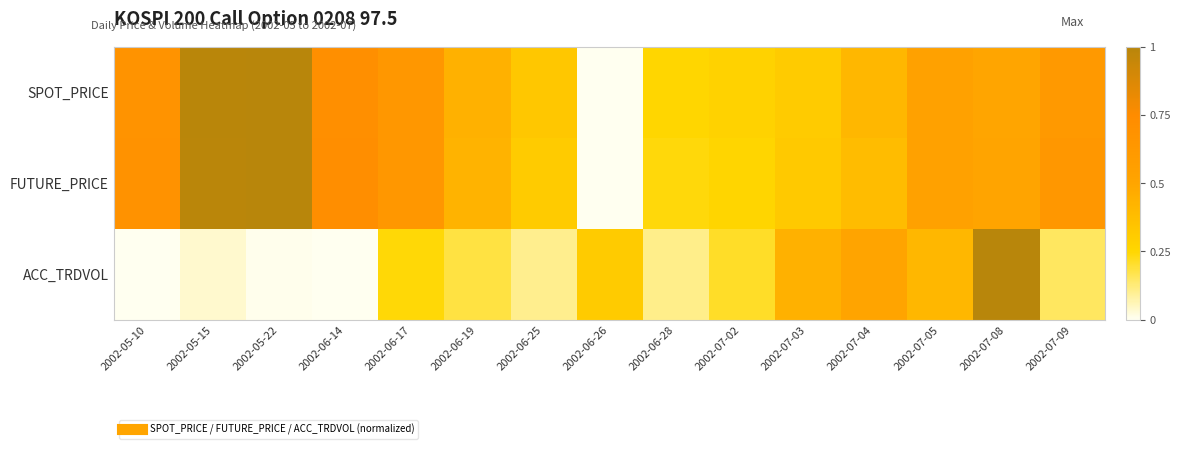

List the series in order of their peak value, highest first.

SPOT_PRICE, FUTURE_PRICE, ACC_TRDVOL